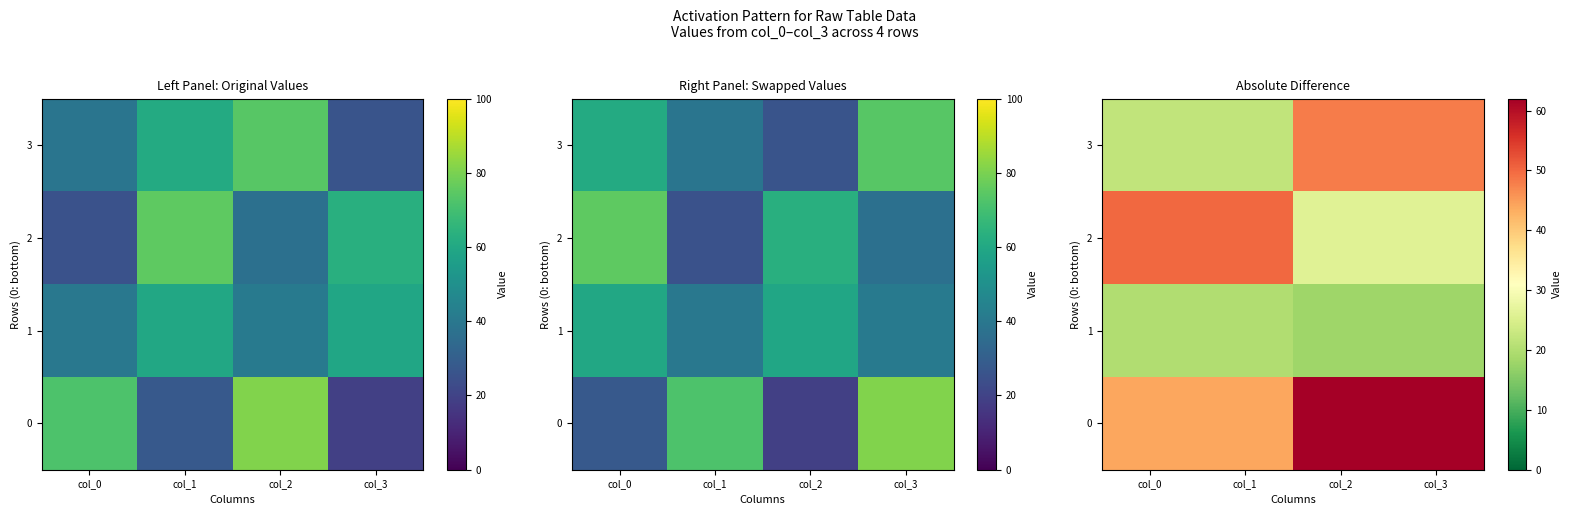

The value of 3 at col_1 is 7. True or false?

False